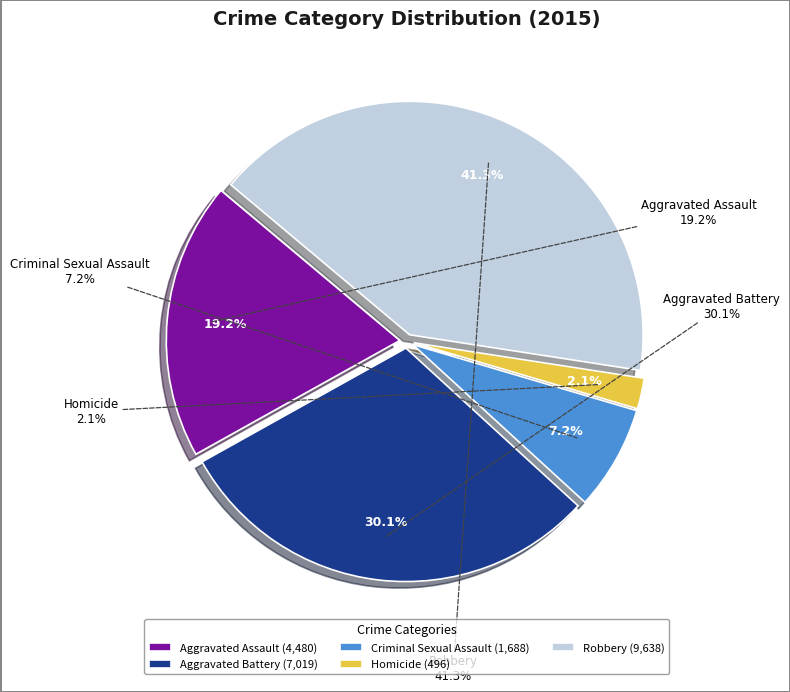

Is Aggravated Battery the majority of the pie?

No